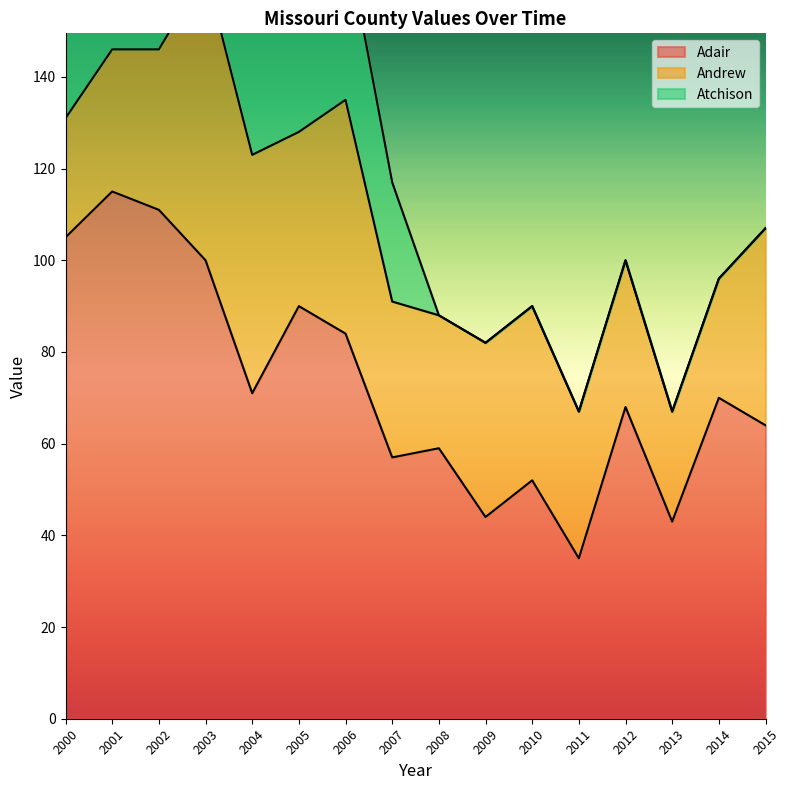

What are all the series names shown in the legend?

Adair, Andrew, Atchison